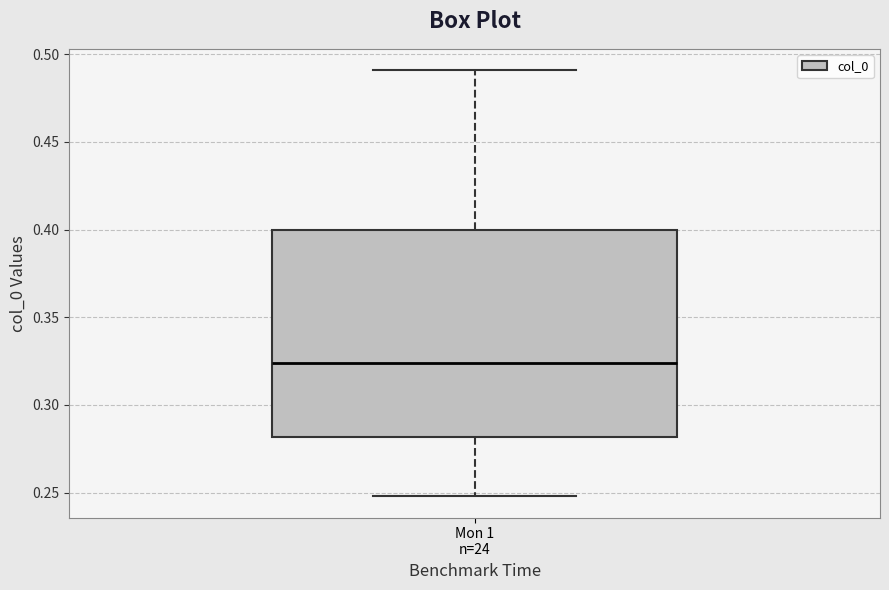

Read this box plot against the y-axis: the position of the median line, the range covered by the box, and the ends of both whiskers. The values are not printed on the chart, so give them approximately, as read against the axis.

median 0.325, box 0.280 to 0.400, whiskers 0.250 to 0.490